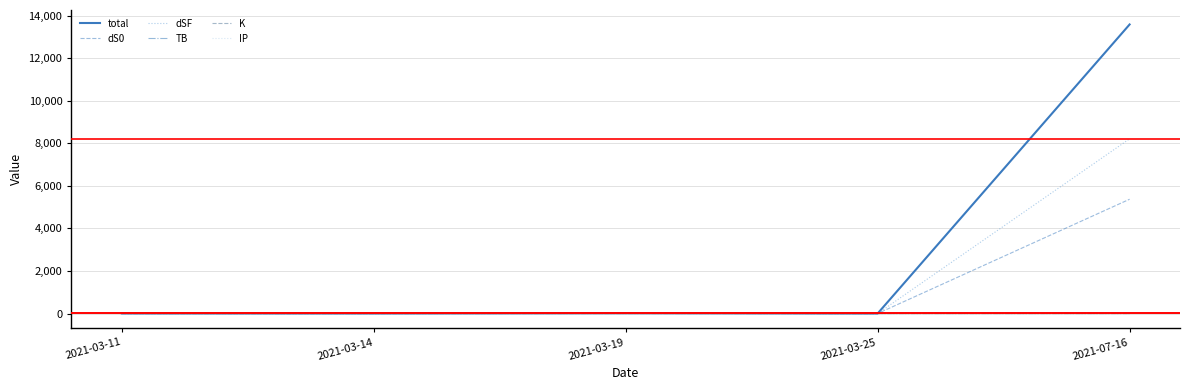

Which series has the largest range (max minus min)?

total